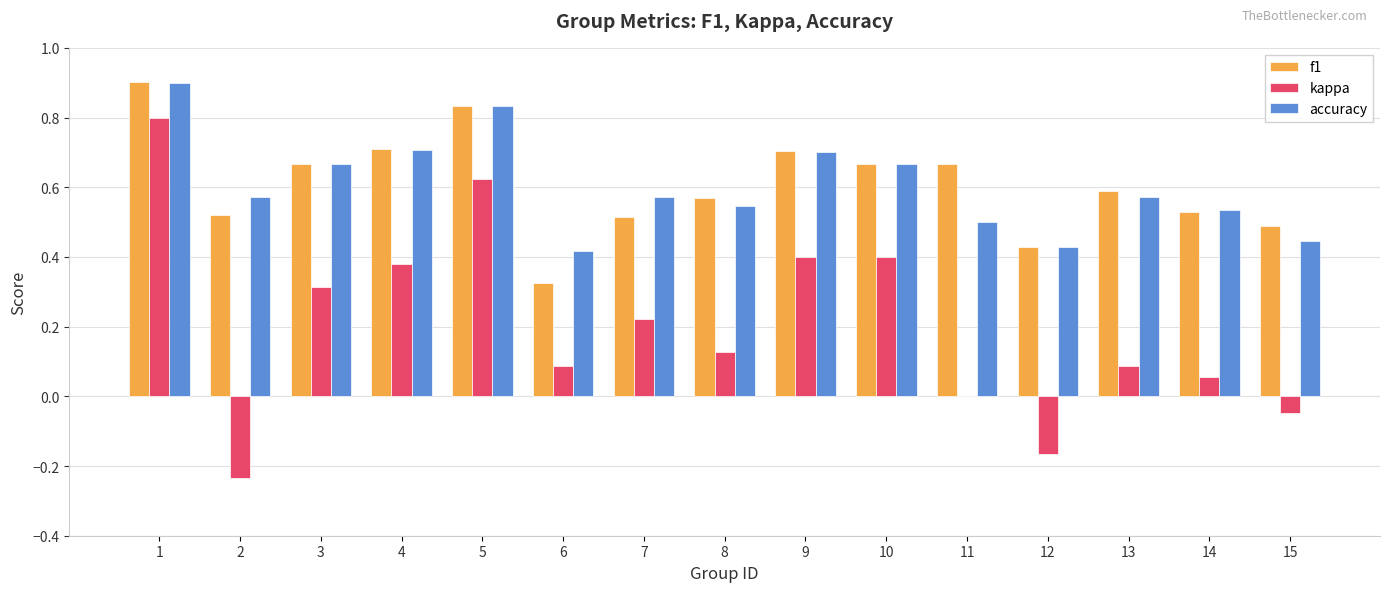

Is the value of kappa at 15 greater than the value of f1 at 2?

No